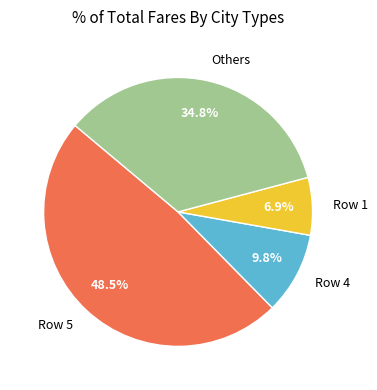

Which has a higher value, Row 1 or Row 5?

Row 5